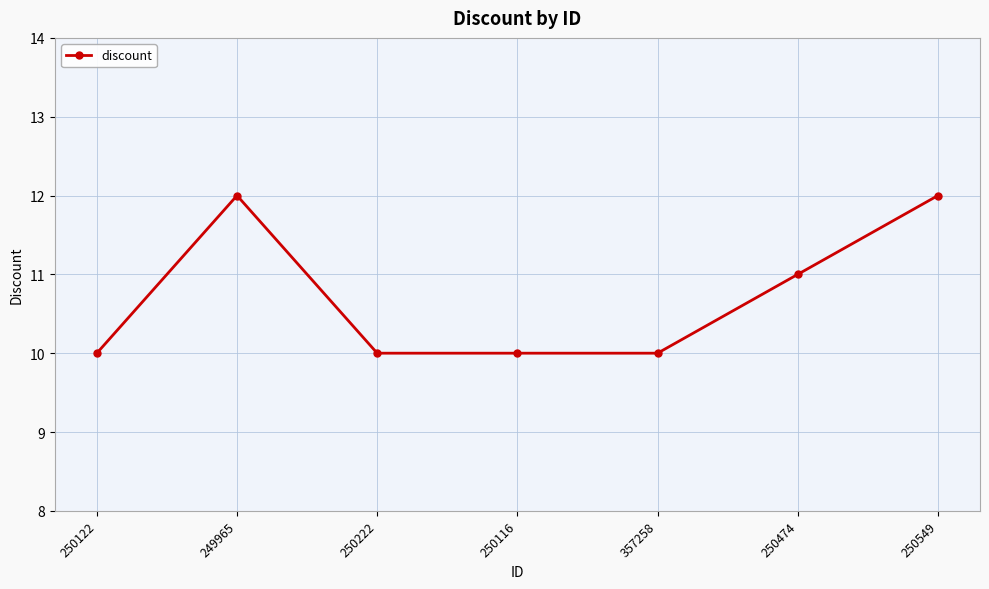

At which category does the data reach its first local peak?

249965